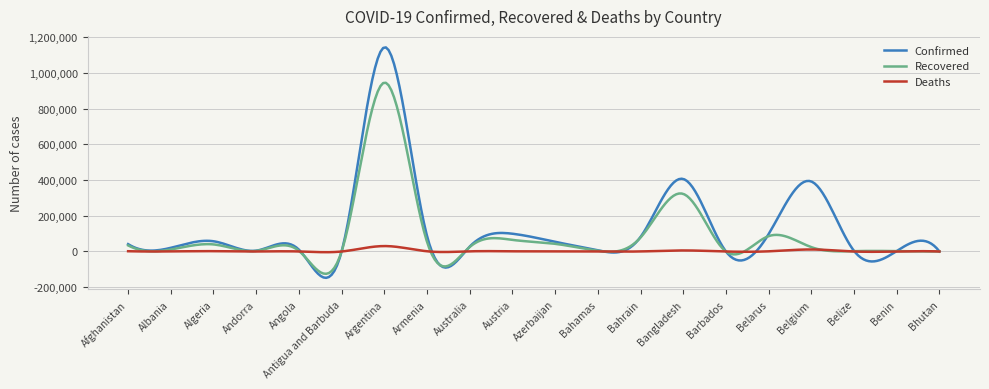

What is the difference between the maximum and minimum values in the Confirmed series?

1290908.0